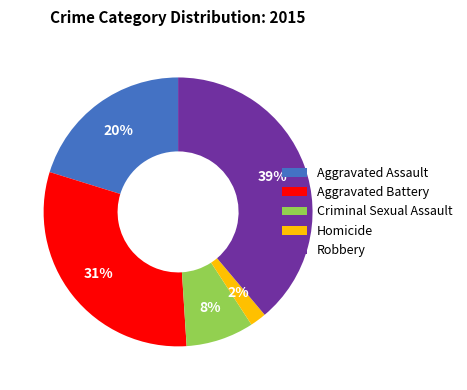

Does Criminal Sexual Assault account for over 50% of the chart?

No